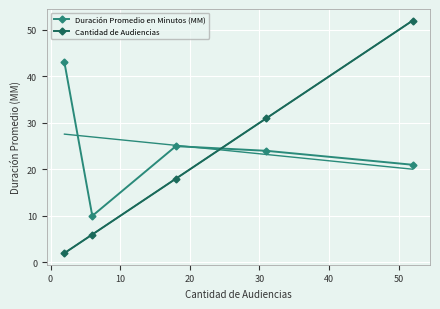

In Duración Promedio en Minutos (MM), how many points are higher than both neighbors (excluding endpoints)?

1